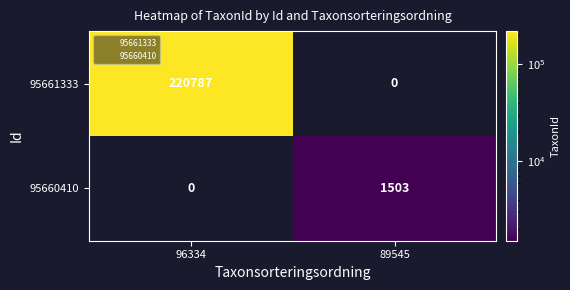

The value of 95661333 at 96334 is 220787. True or false?

True